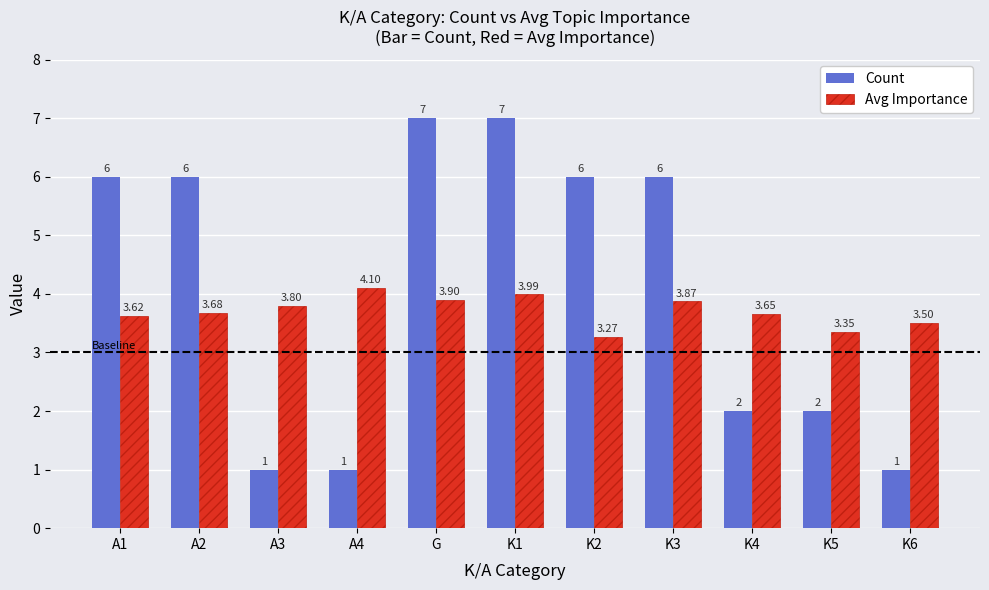

Does the chart contain stacked bars?

No